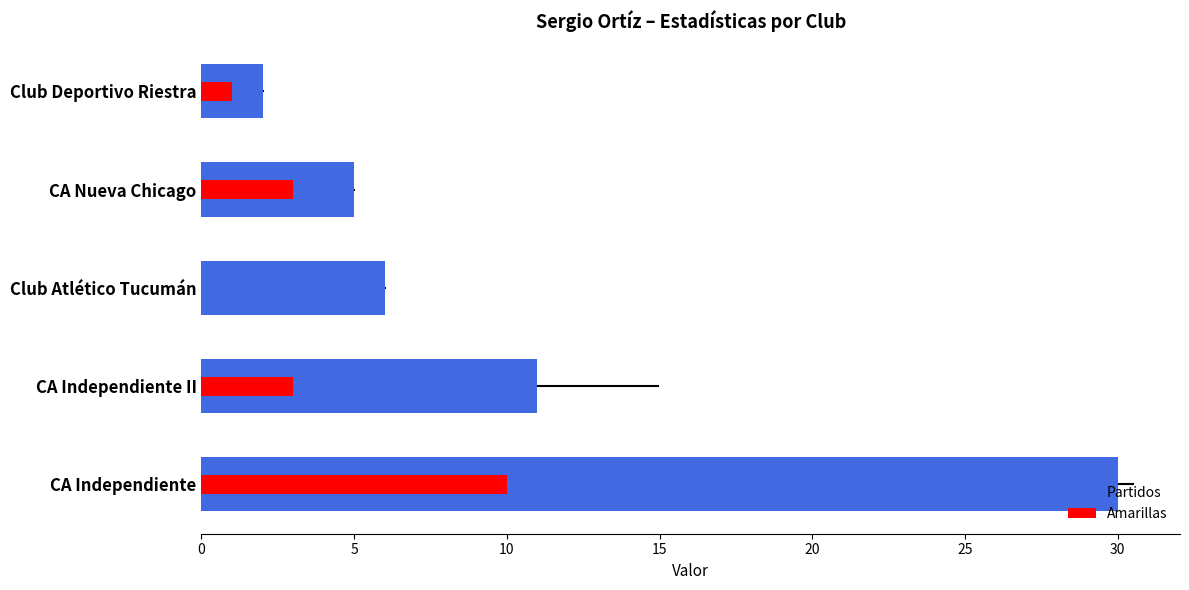

Does the chart contain stacked bars?

No